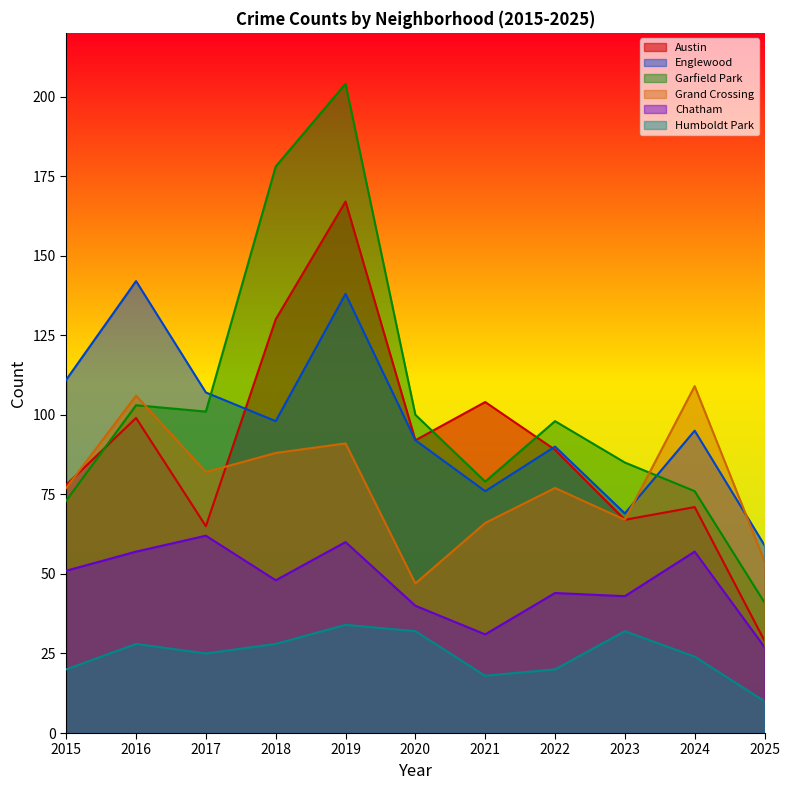

Reading left to right, transcribe all the data shown in this chart.

Austin: 2015=78	2016=99	2017=65	2018=130	2019=167	2020=92	2021=104	2022=89	2023=67	2024=71	2025=29
Englewood: 2015=111	2016=142	2017=107	2018=98	2019=138	2020=92	2021=76	2022=90	2023=69	2024=95	2025=59
Garfield Park: 2015=73	2016=103	2017=101	2018=178	2019=204	2020=100	2021=79	2022=98	2023=85	2024=76	2025=41
Grand Crossing: 2015=77	2016=106	2017=82	2018=88	2019=91	2020=47	2021=66	2022=77	2023=67	2024=109	2025=54
Chatham: 2015=51	2016=57	2017=62	2018=48	2019=60	2020=40	2021=31	2022=44	2023=43	2024=57	2025=27
Humboldt Park: 2015=20	2016=28	2017=25	2018=28	2019=34	2020=32	2021=18	2022=20	2023=32	2024=24	2025=10